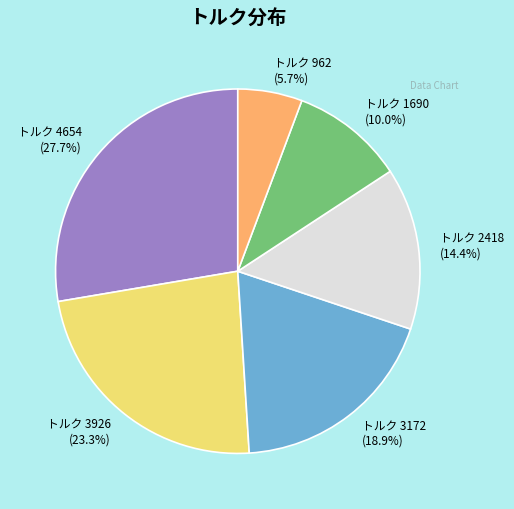

Do トルク 1690 and トルク 3926 together represent more than half of the pie?

No